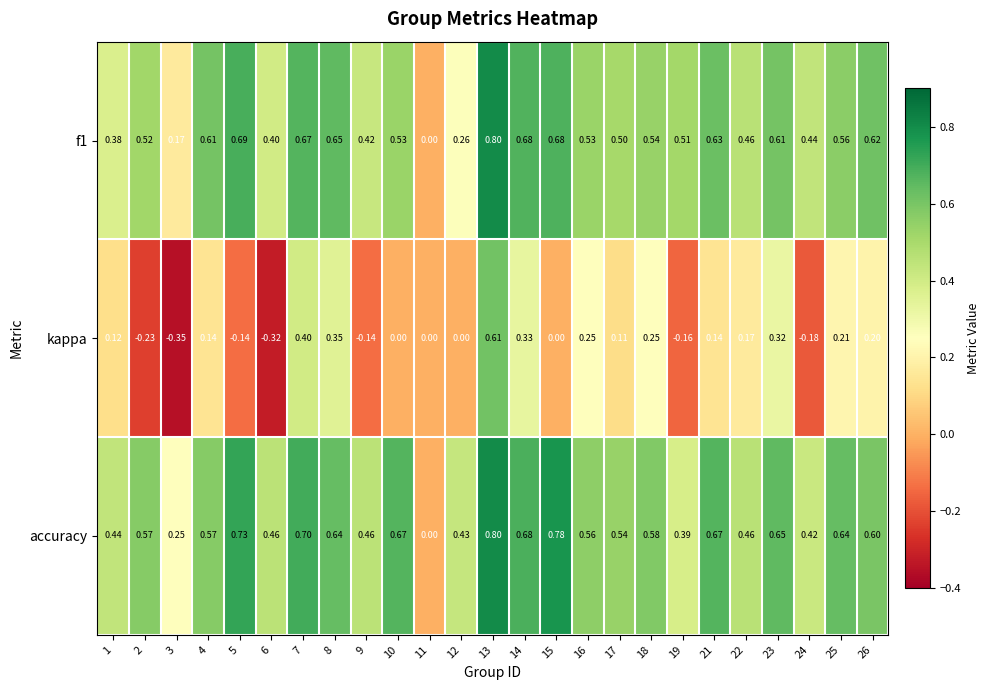

Is the value of f1 at 9 greater than the value of kappa at 16?

Yes